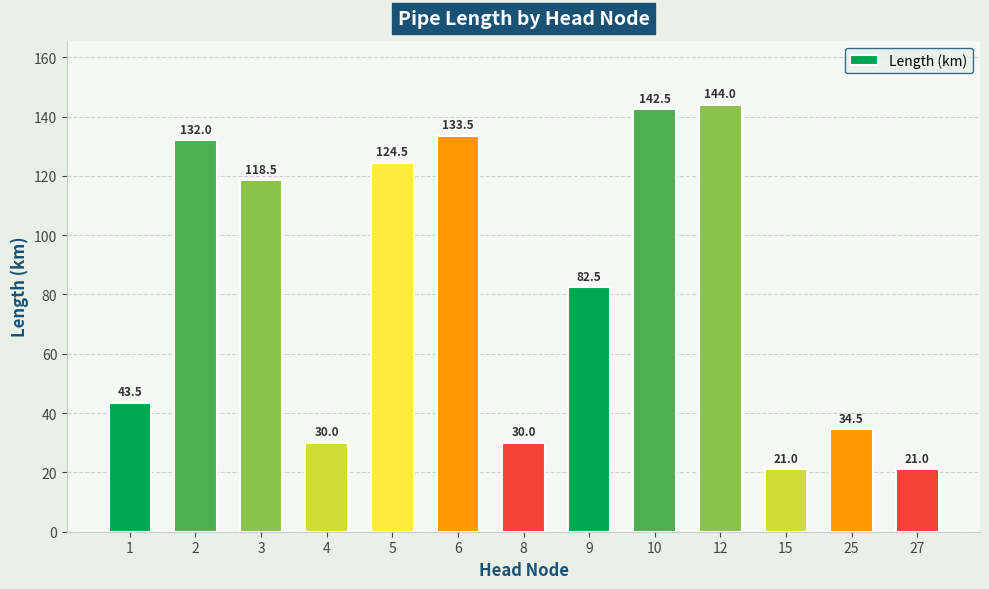

Count the number of categories in the chart.

13